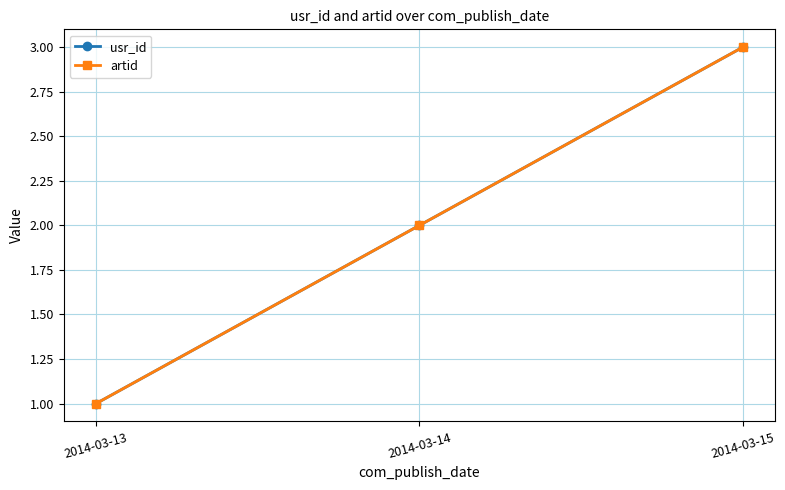

Which series has the largest range (max minus min)?

usr_id